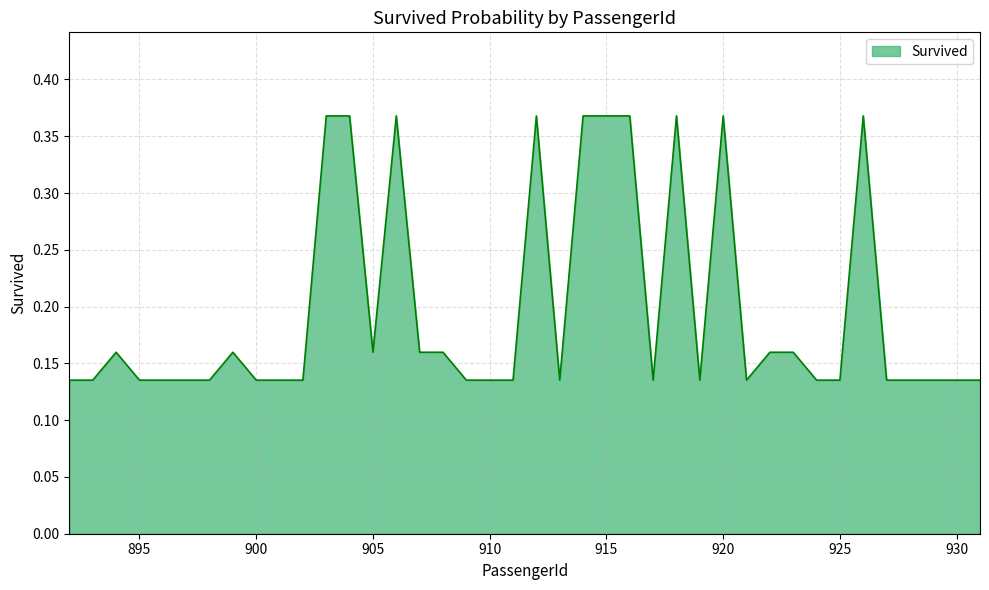

How many interior local valleys (lower than both neighbors) does the data have?

5